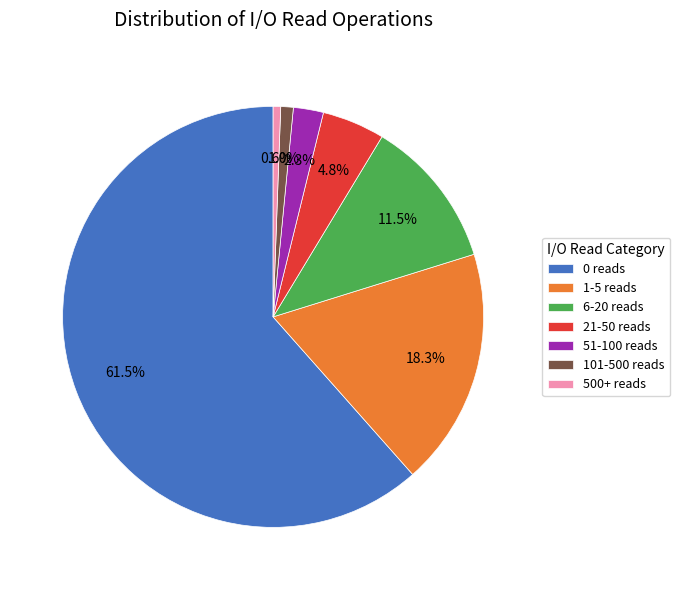

Which slice is the largest?

0 reads